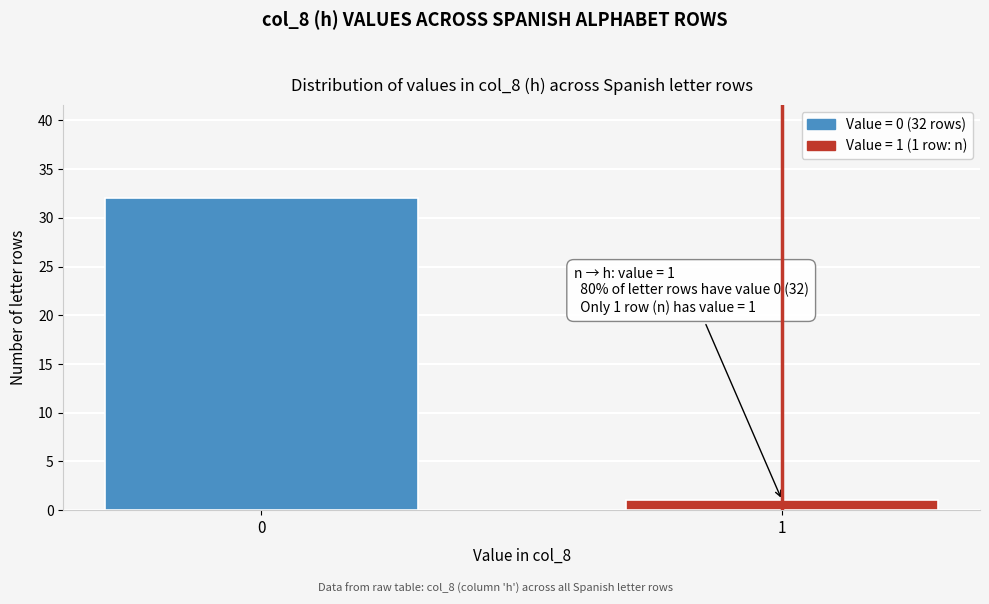

Reading left to right, transcribe all the data shown in this chart.

0=32	1=1